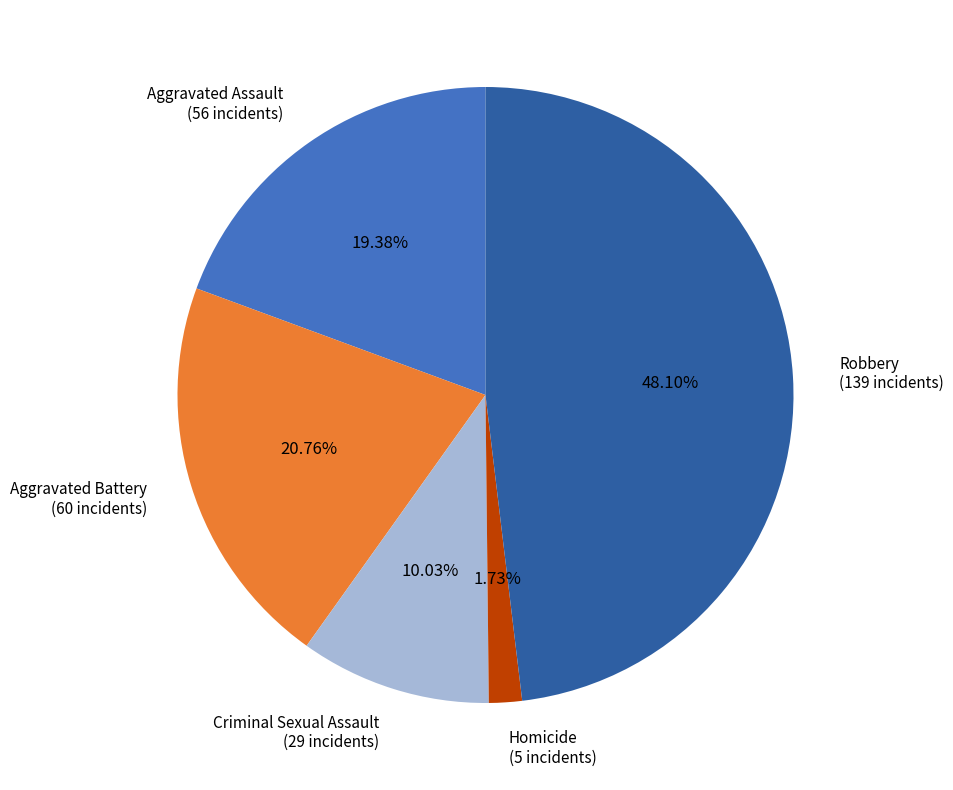

What is the total percentage of Criminal Sexual Assault and Robbery?

58.1%